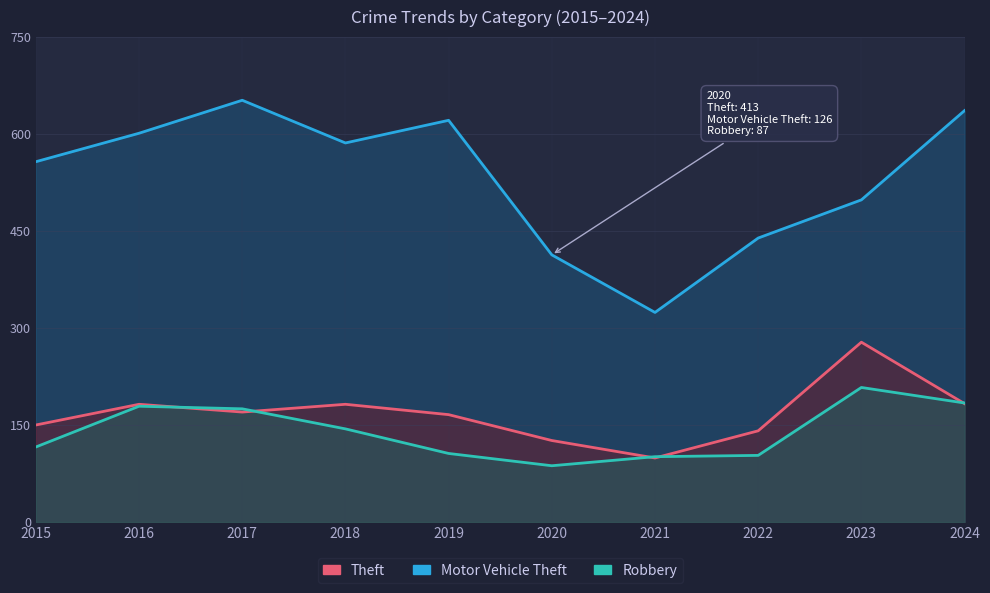

Between 2018 and 2019, which series saw the biggest shift?

Robbery